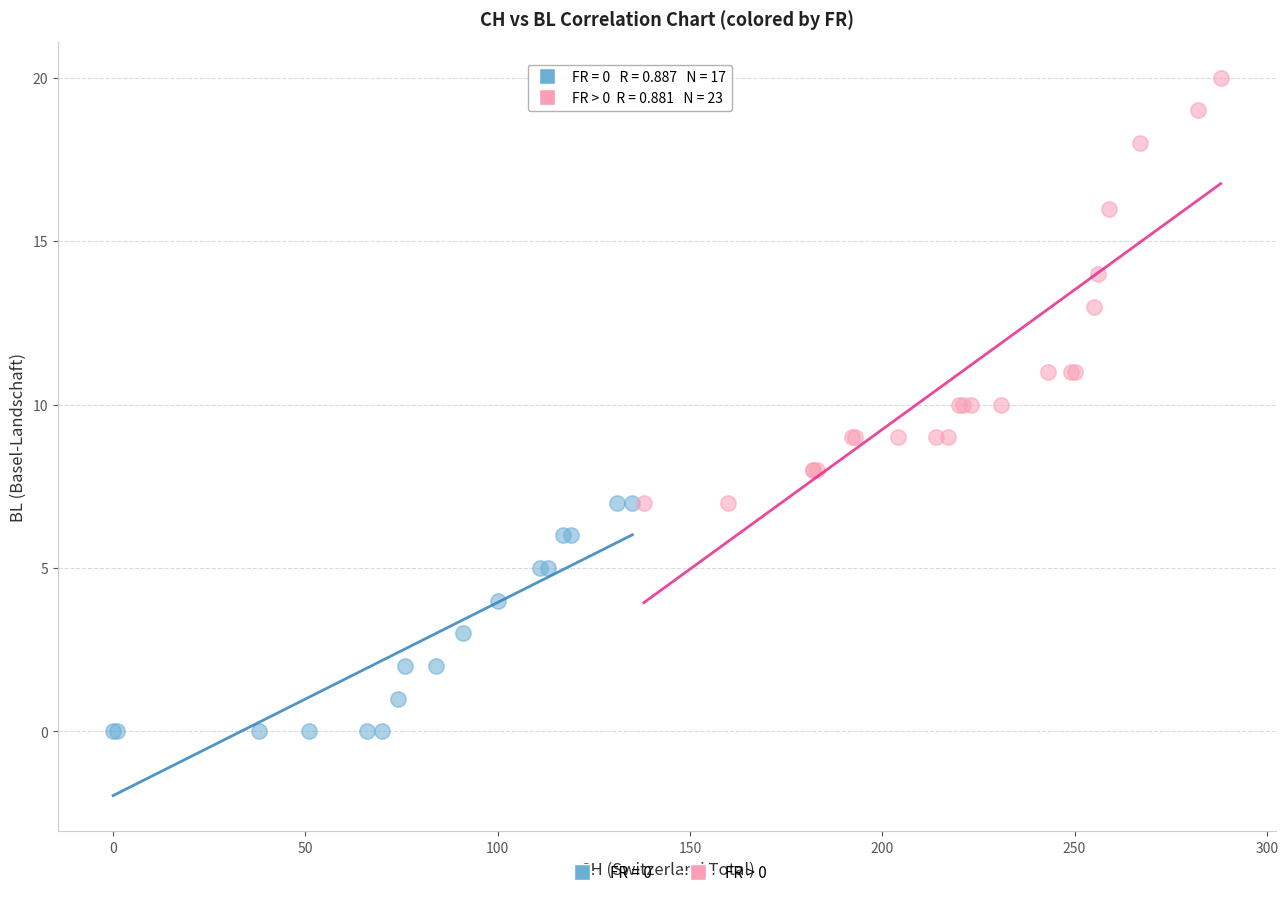

Which series has the widest spread of Y values?

FR > 0